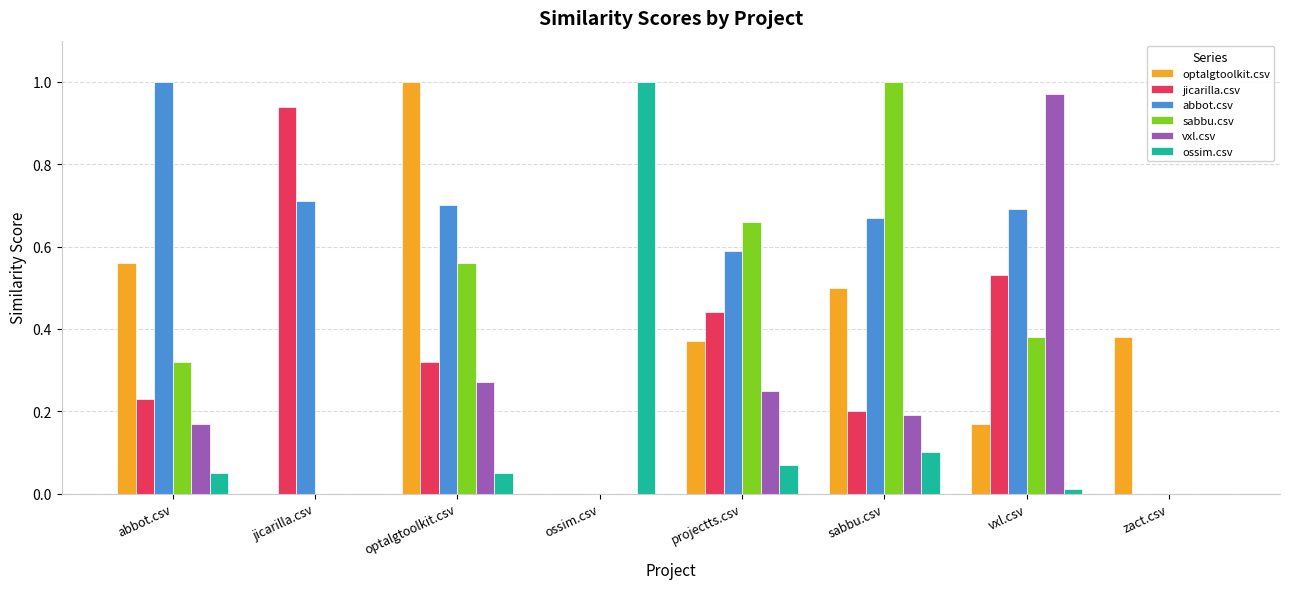

What is the total value across all series at projectts.csv?

2.4